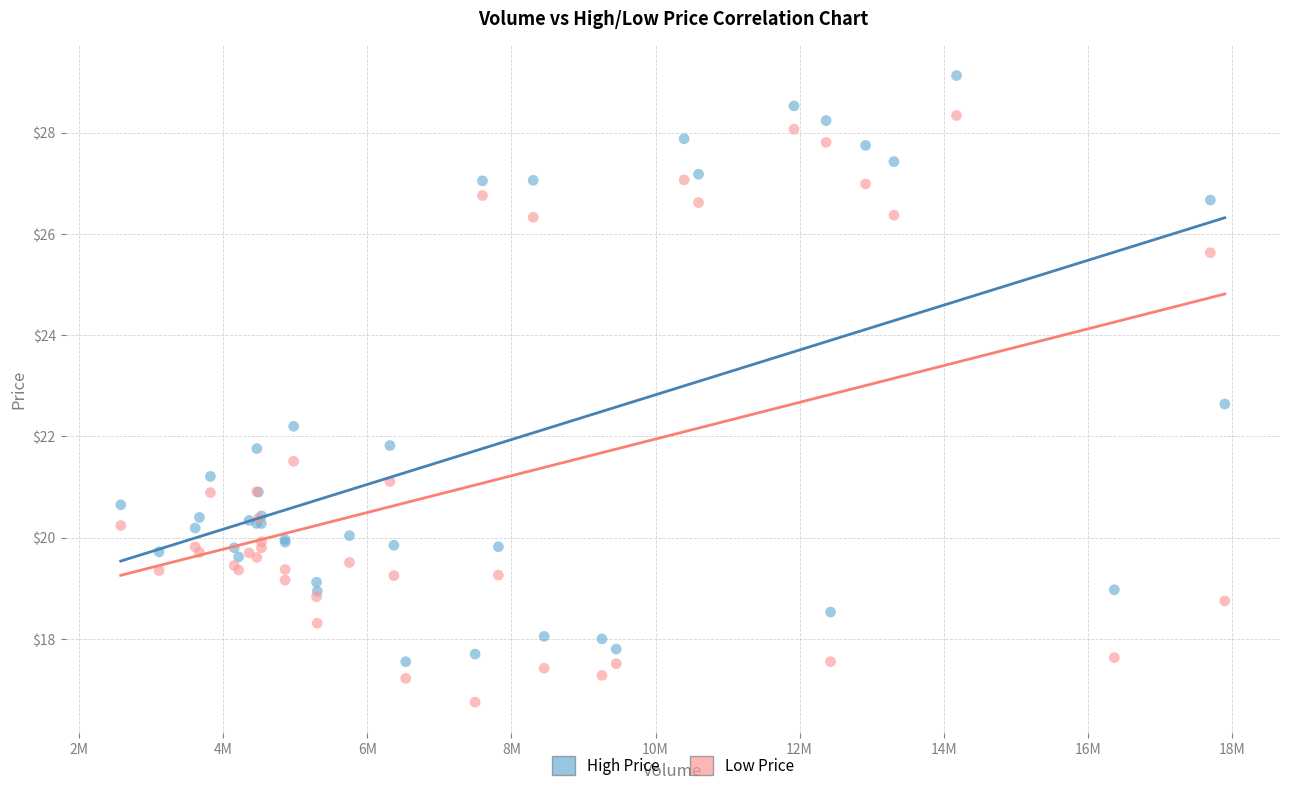

In the High Price series, what Y value is closest to 23?

22.6